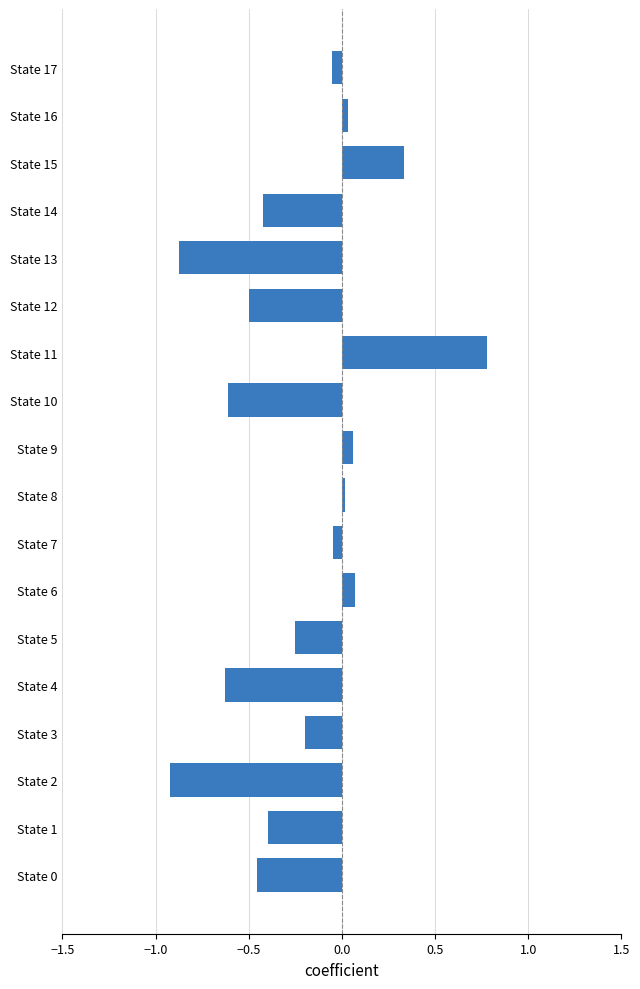

What value does the data have at State 1?

-0.4